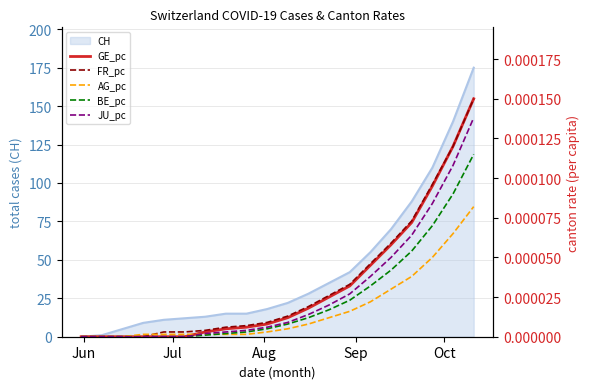

At how many categories does at least one series exceed 0?

17